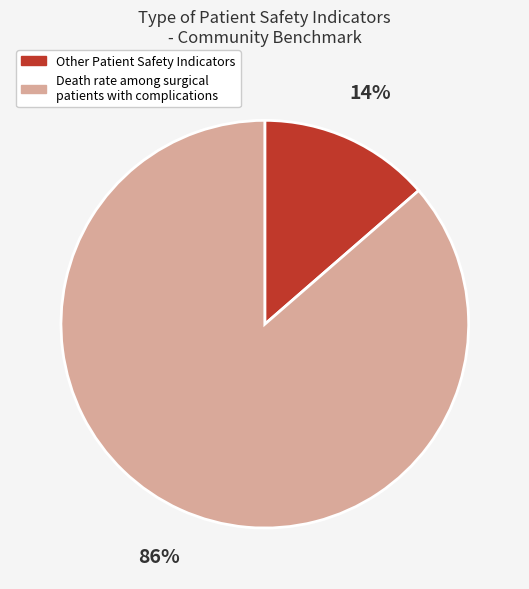

Does any single category account for the majority?

Yes